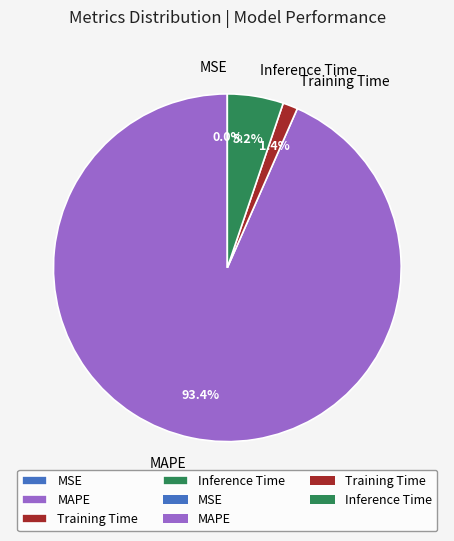

What portion of the pie excludes MAPE?

6.6%